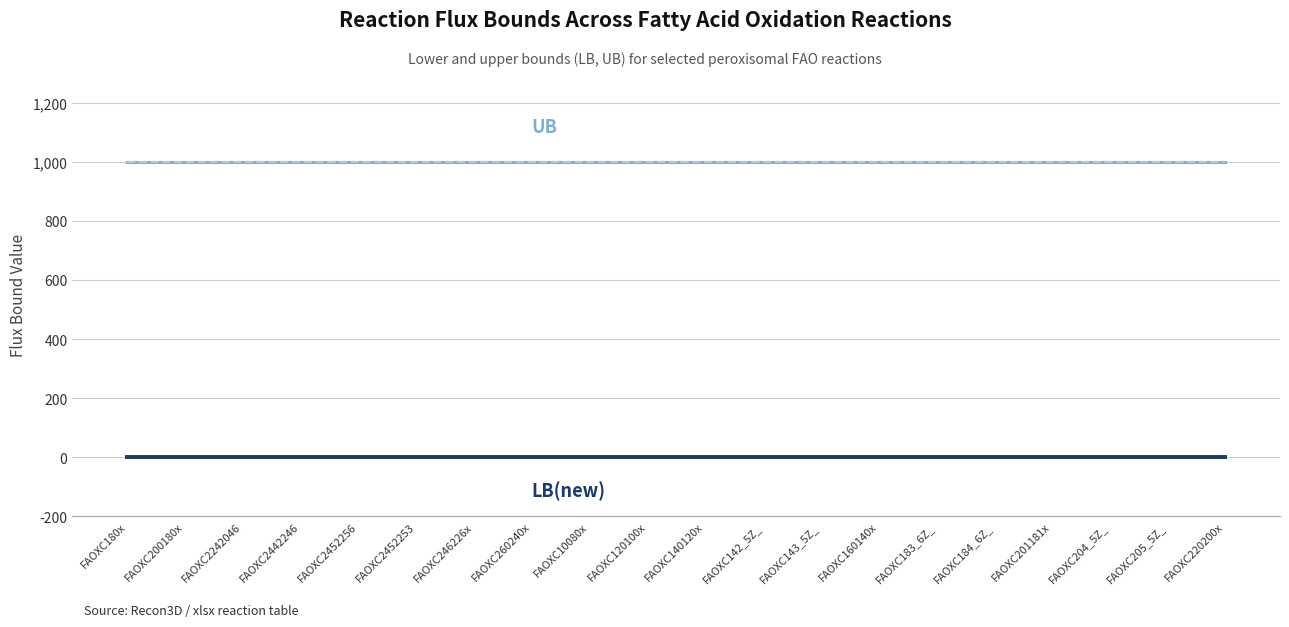

Does the chart have visible grid lines?

Yes